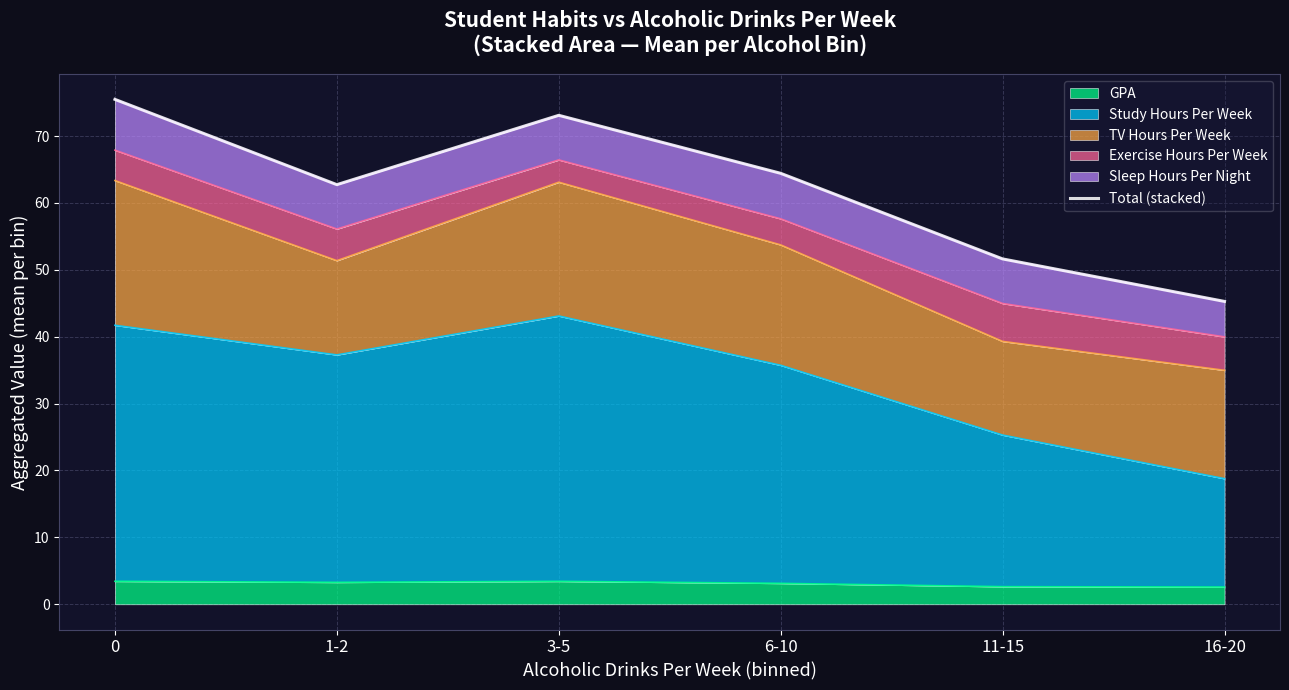

Reading right to left, what are all the values shown in this chart?

45.3	51.6	64.4	73.1	62.7	75.5